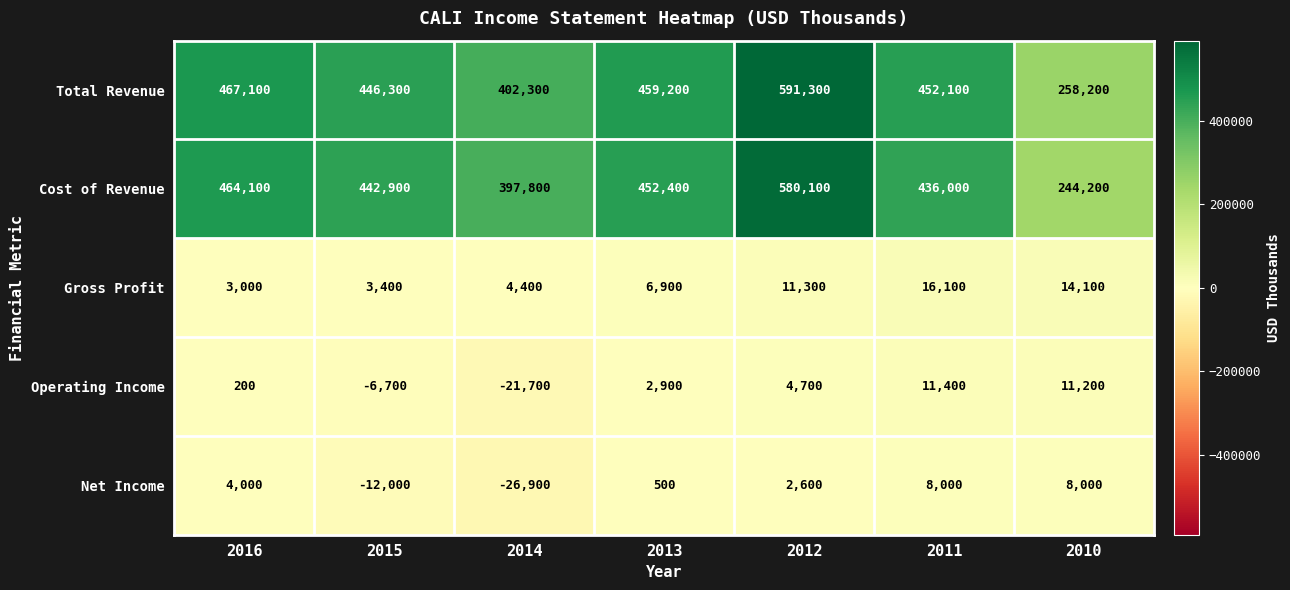

The Cost of Revenue series shows 452400 at 2013. True or false?

True